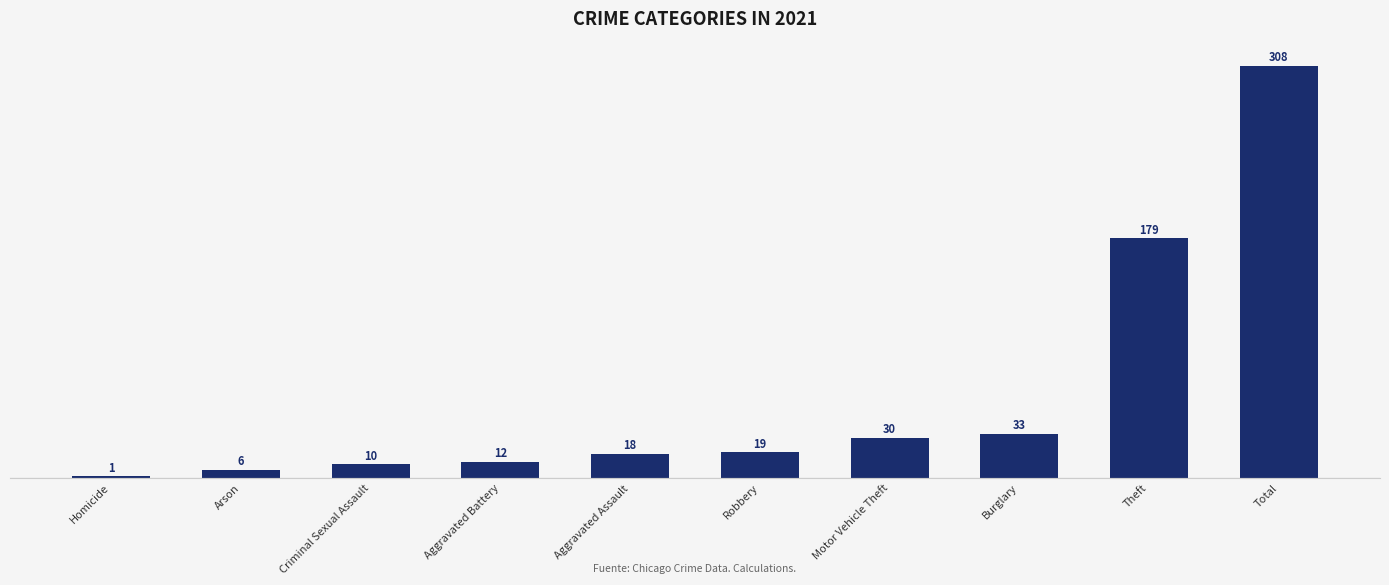

Count the number of categories in the chart.

10